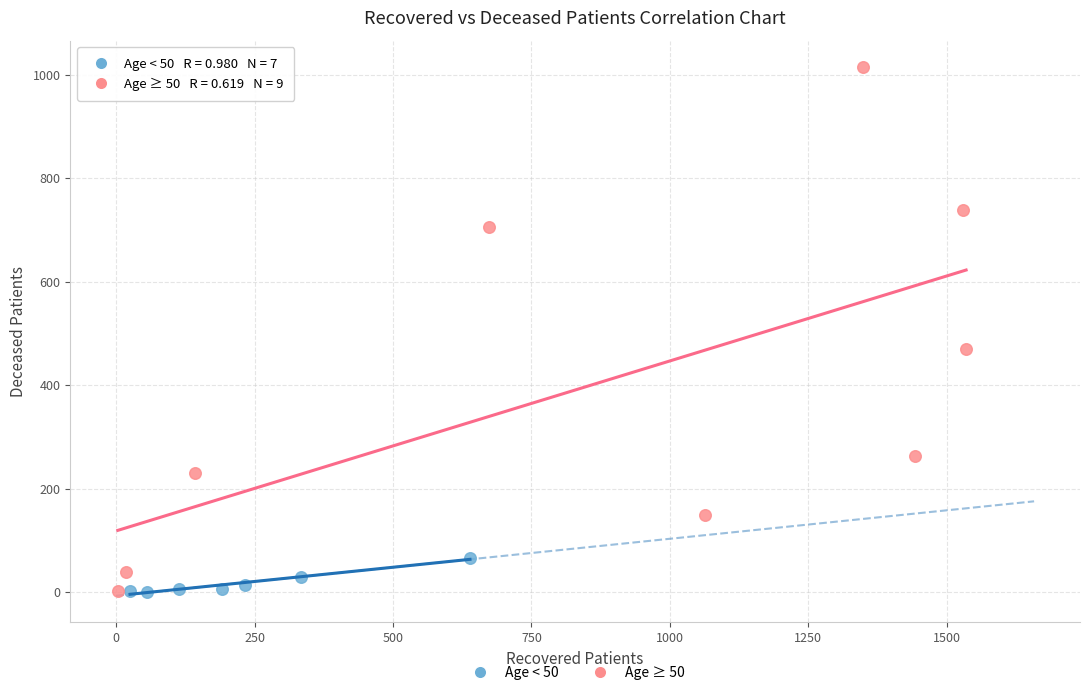

Which series has the largest Y range (max minus min)?

Age ≥ 50